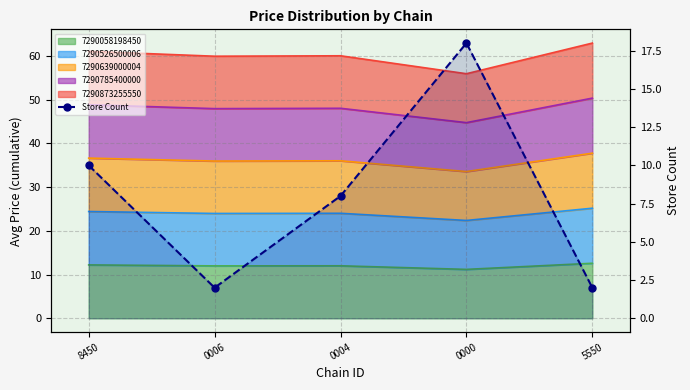

How many interior local valleys (lower than both neighbors) does the data have?

1